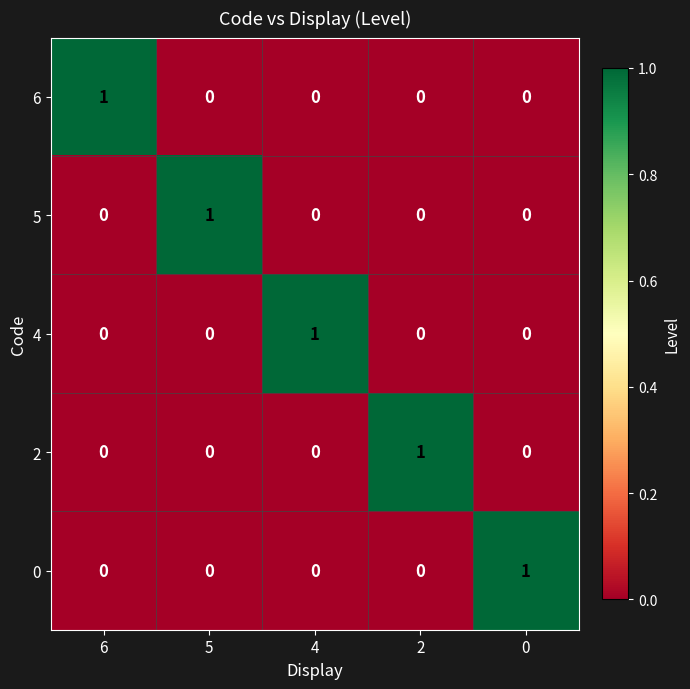

Is it true that 4 equals 0 at 0?

True